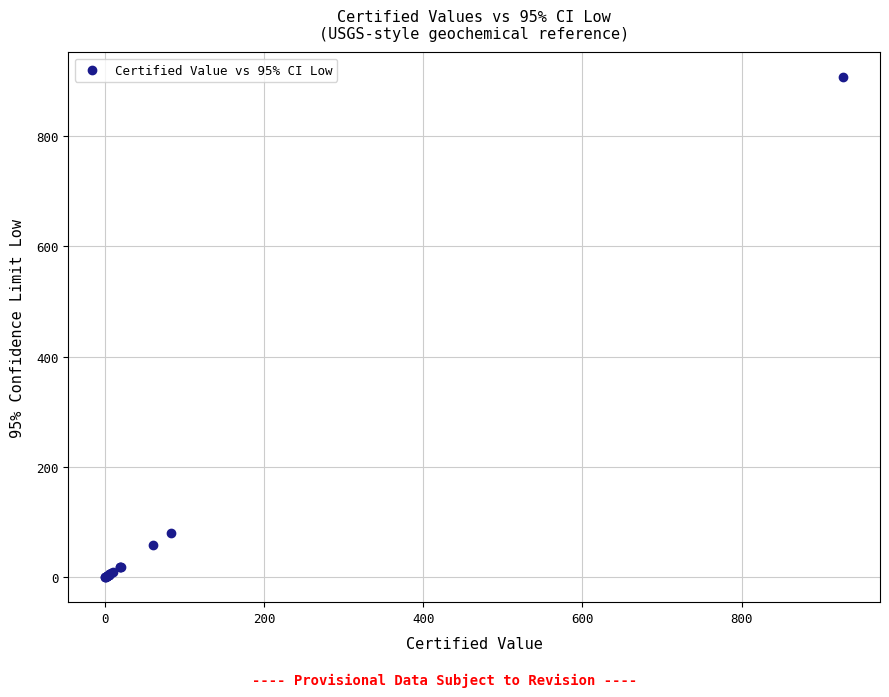

What Y value in the scatter plot is closest to 453?

80.1